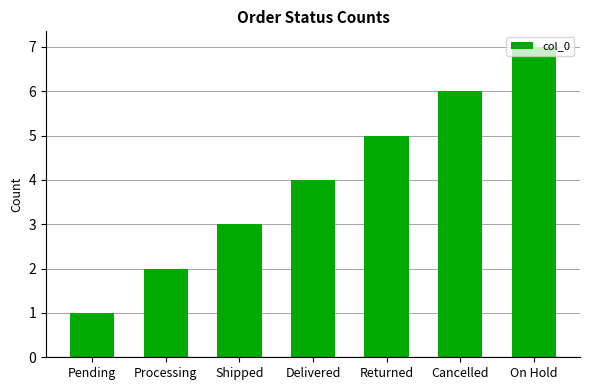

What is the greatest value displayed?

7